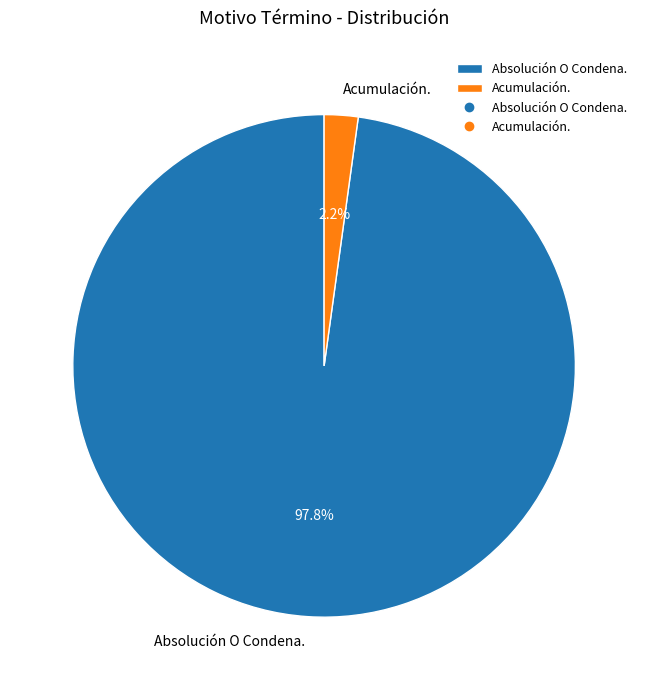

To the nearest percent, what portion does Acumulación. represent?

2%